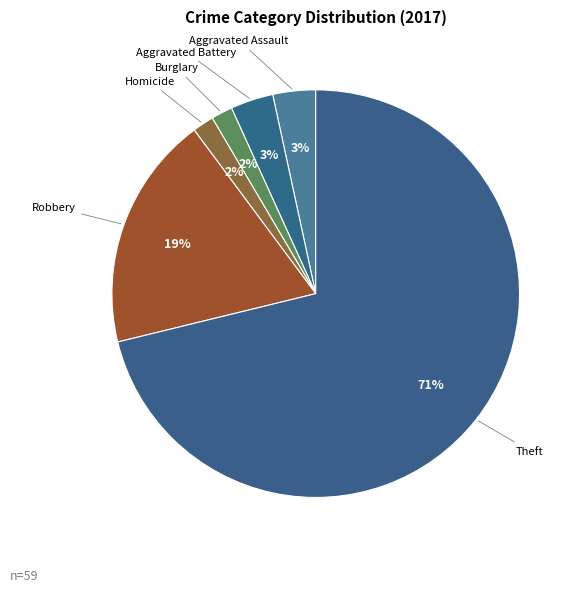

To the nearest percent, what is the average slice percentage?

17%